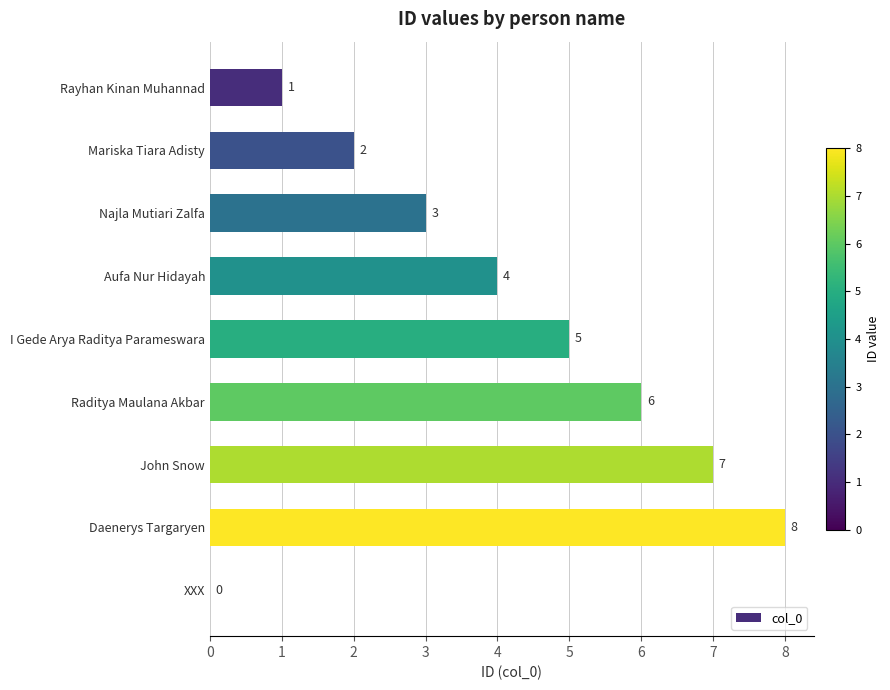

Is it true that the value at Najla Mutiari Zalfa is 3?

True